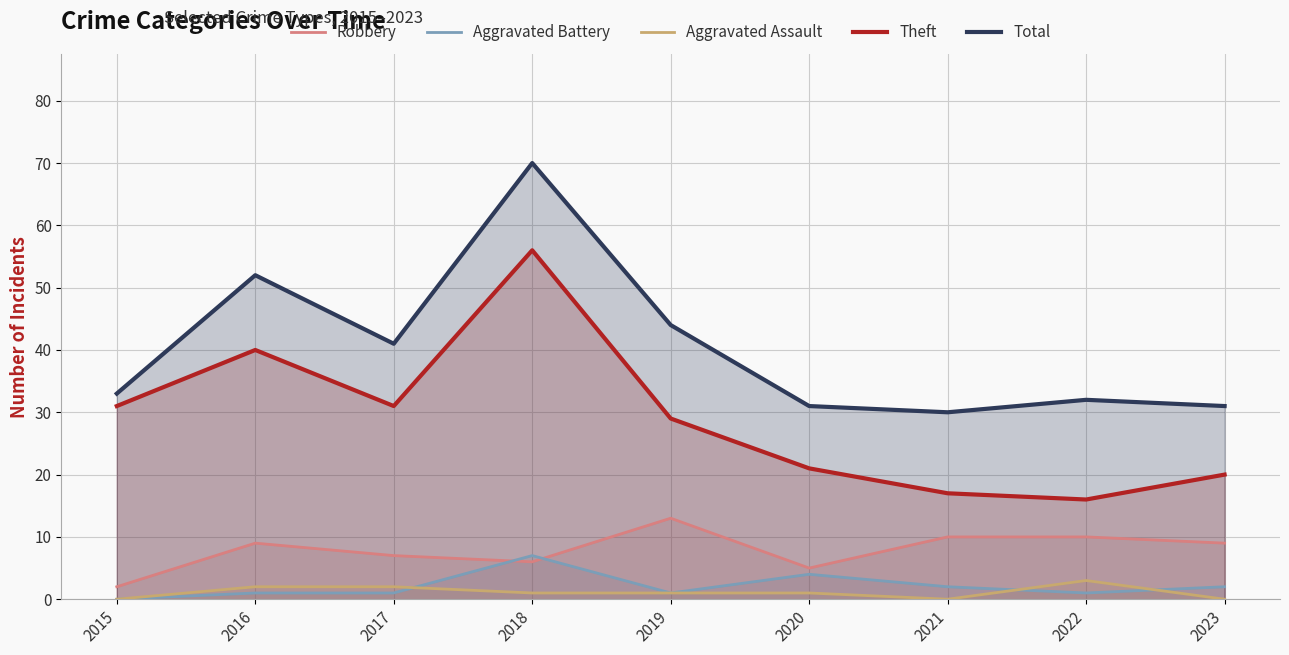

At which label does Robbery first exceed 9?

2019